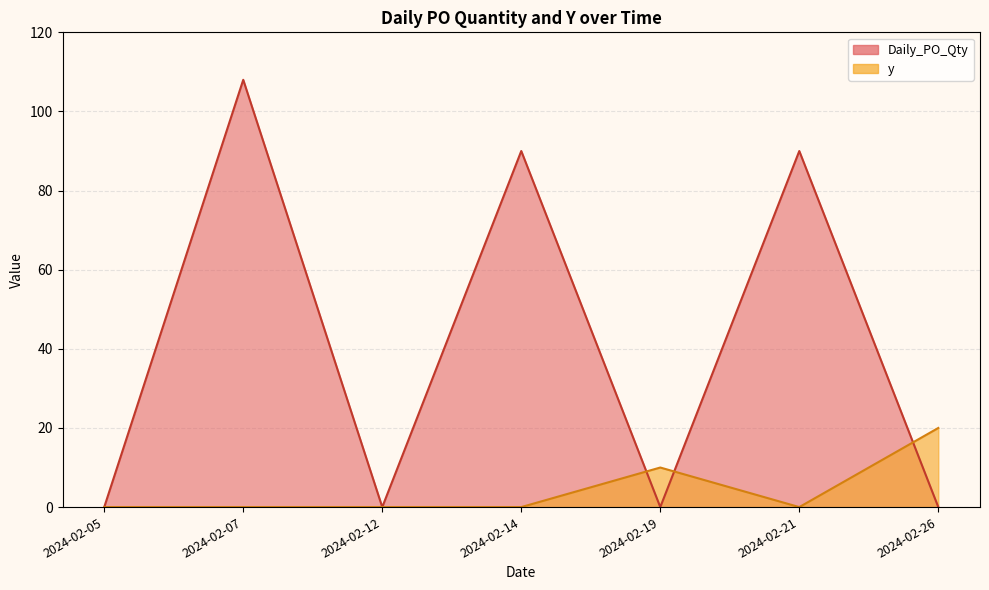

The Daily_PO_Qty series shows 38 at 2024-02-26. True or false?

False